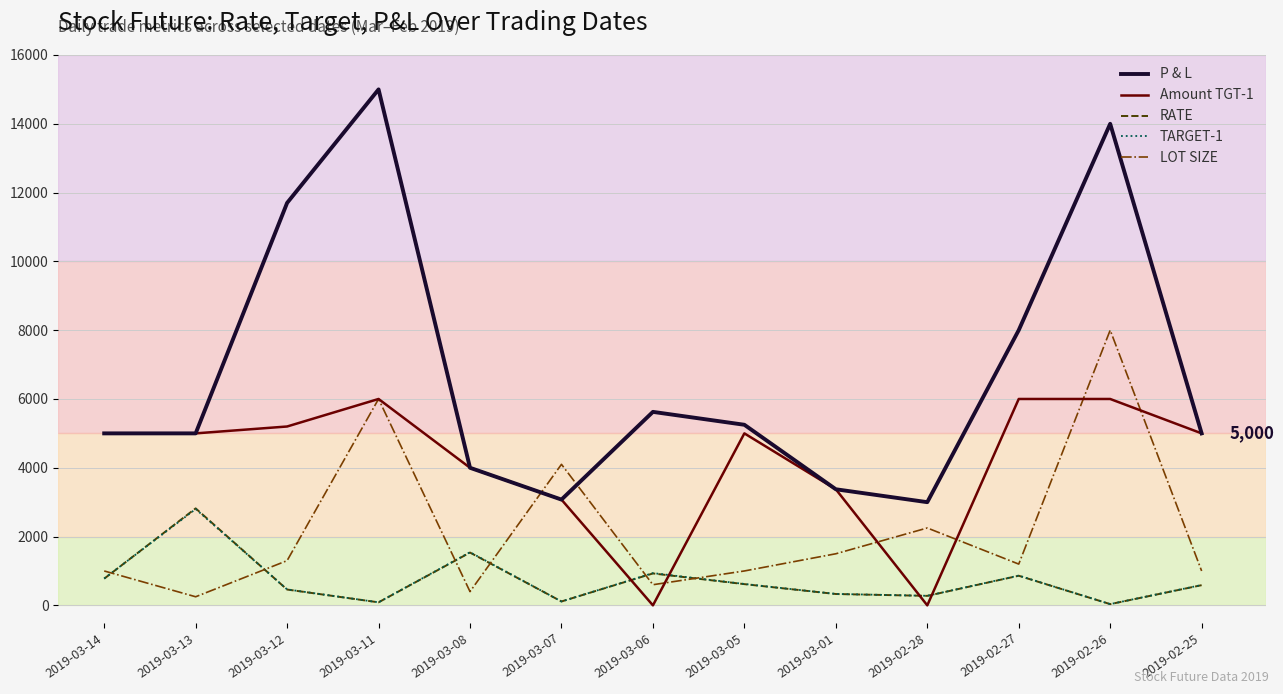

What is the difference between the LOT SIZE values at 2019-02-28 and 2019-03-14?

1250.0